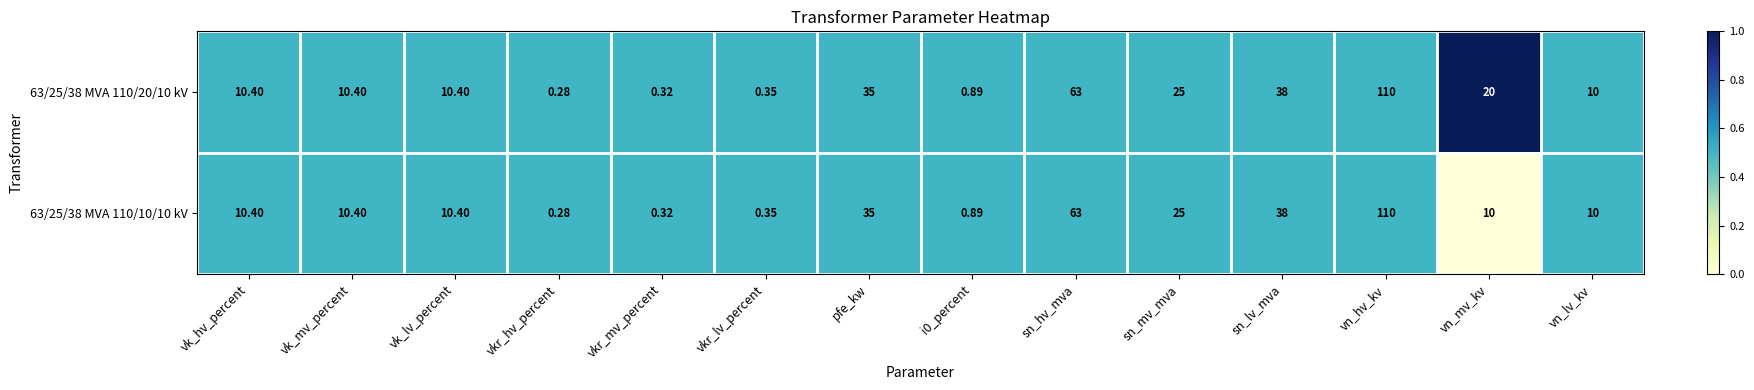

At which category is the sum across all series the highest?

vn_hv_kv